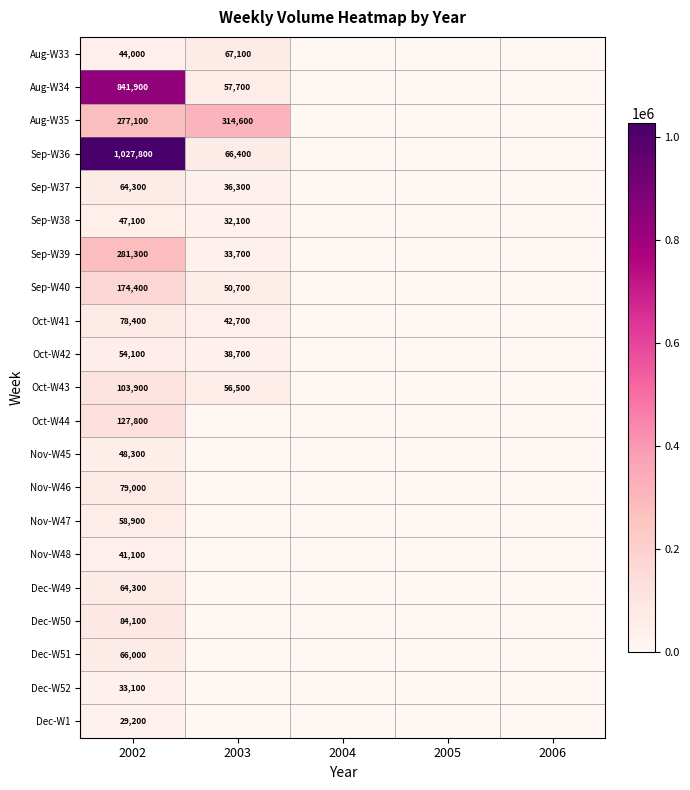

True or false: Aug-W34 has a value of 841900 at 2002.

True